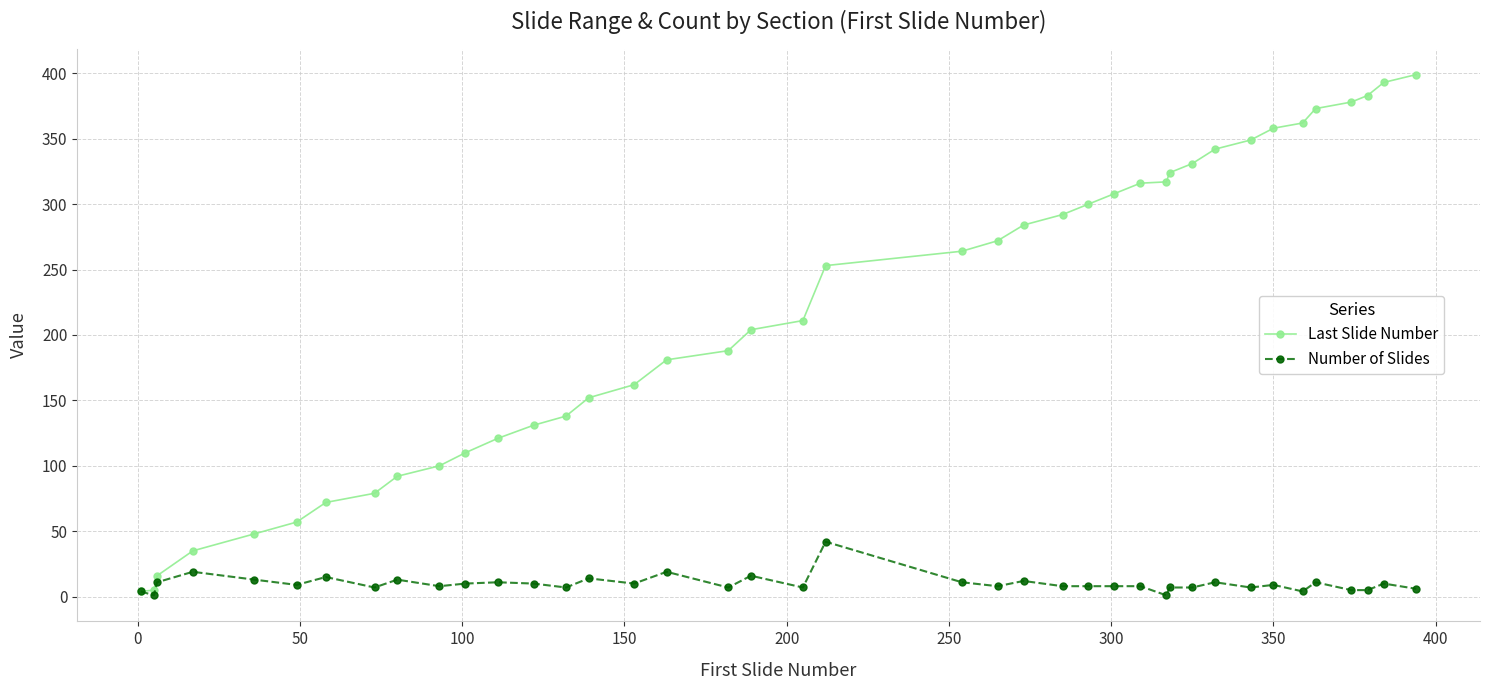

Which series has the largest total across all categories?

Last Slide Number